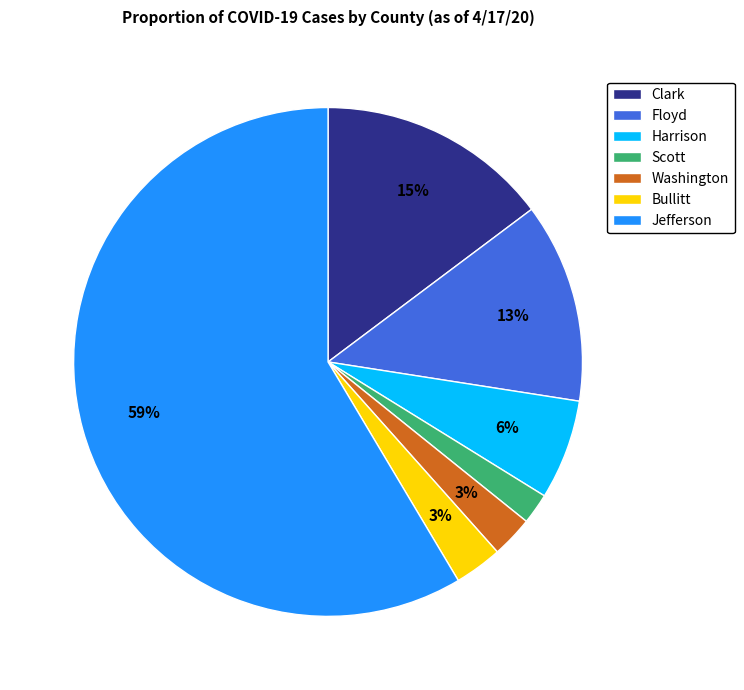

To the nearest percent, what percentage of the pie is Scott?

2%